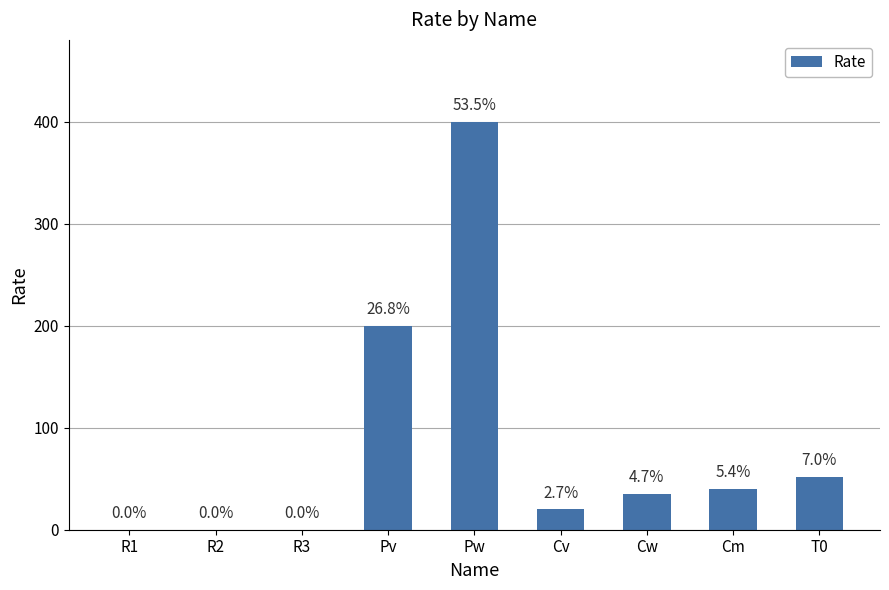

Where does the data first go above 35?

Pv